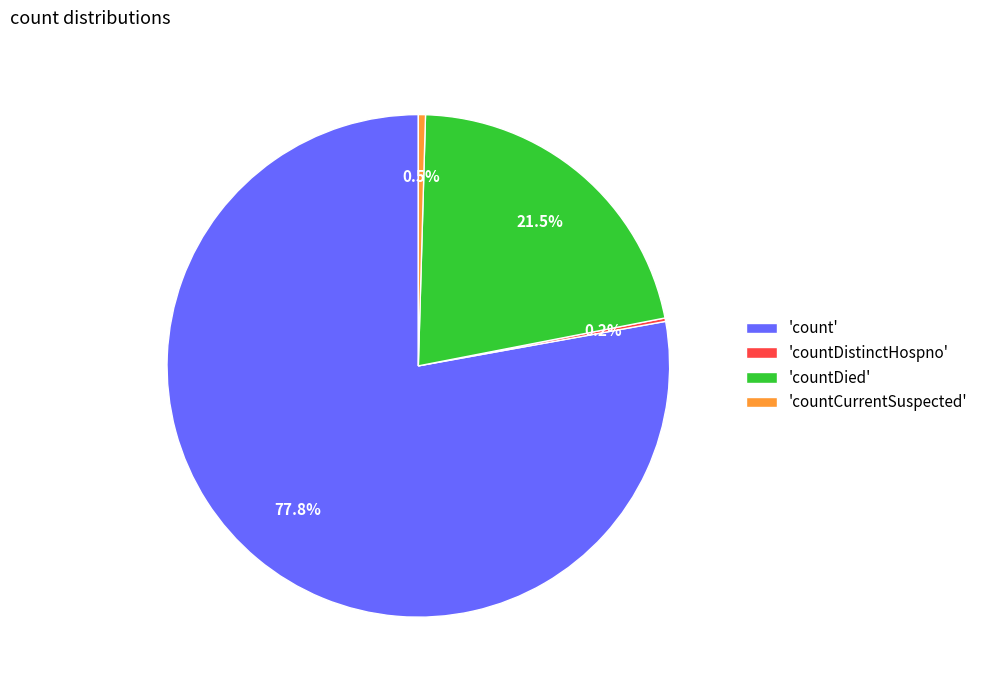

What portion of the pie excludes 'countCurrentSuspected'?

99.5%